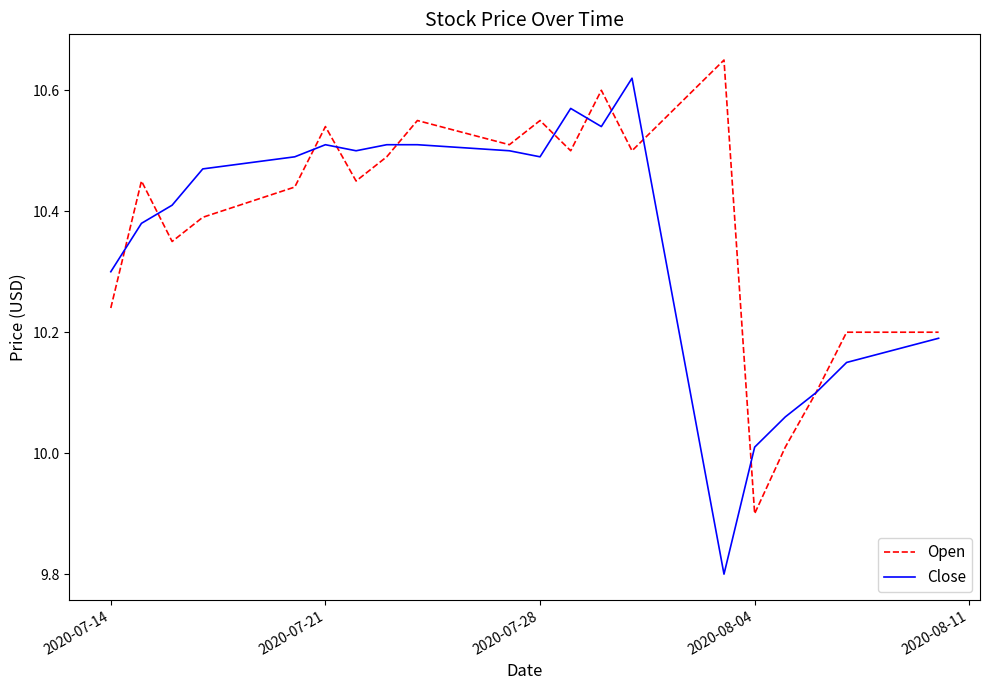

What is the lowest value of the Open series?

9.9